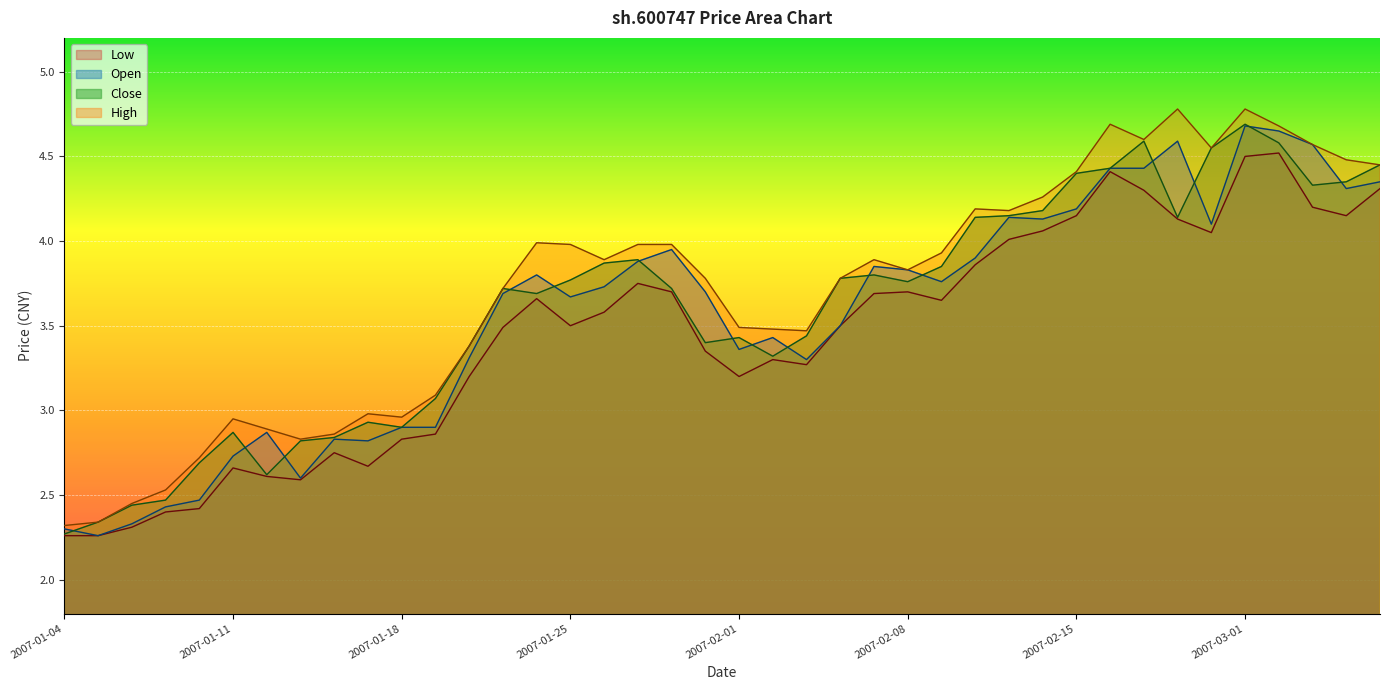

Is the value of high at 2007-02-27 greater than the value of close at 2007-02-16?

Yes